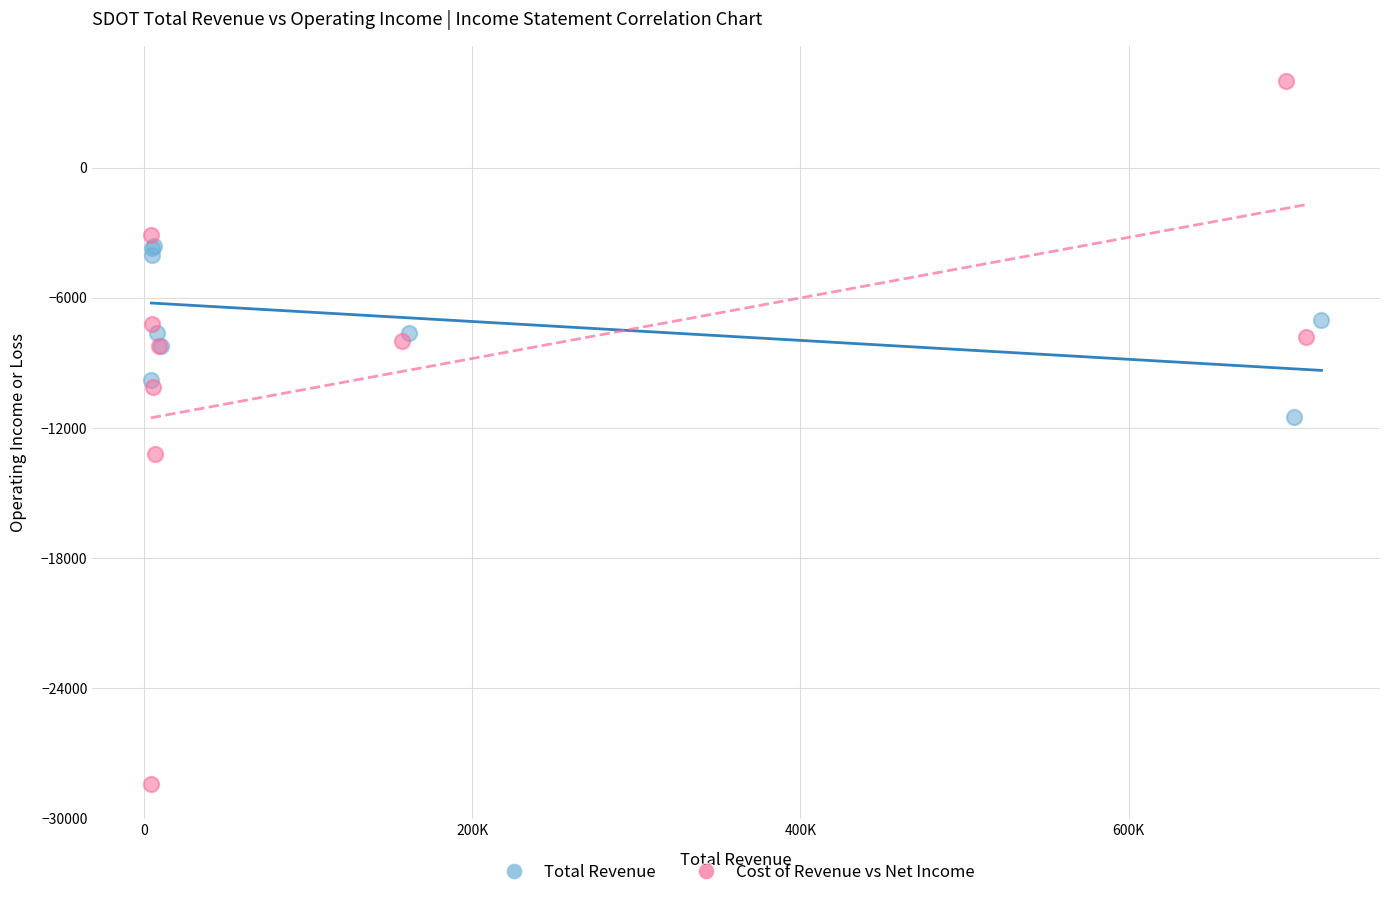

Which series contains the highest Y value?

Cost of Revenue vs Net Income